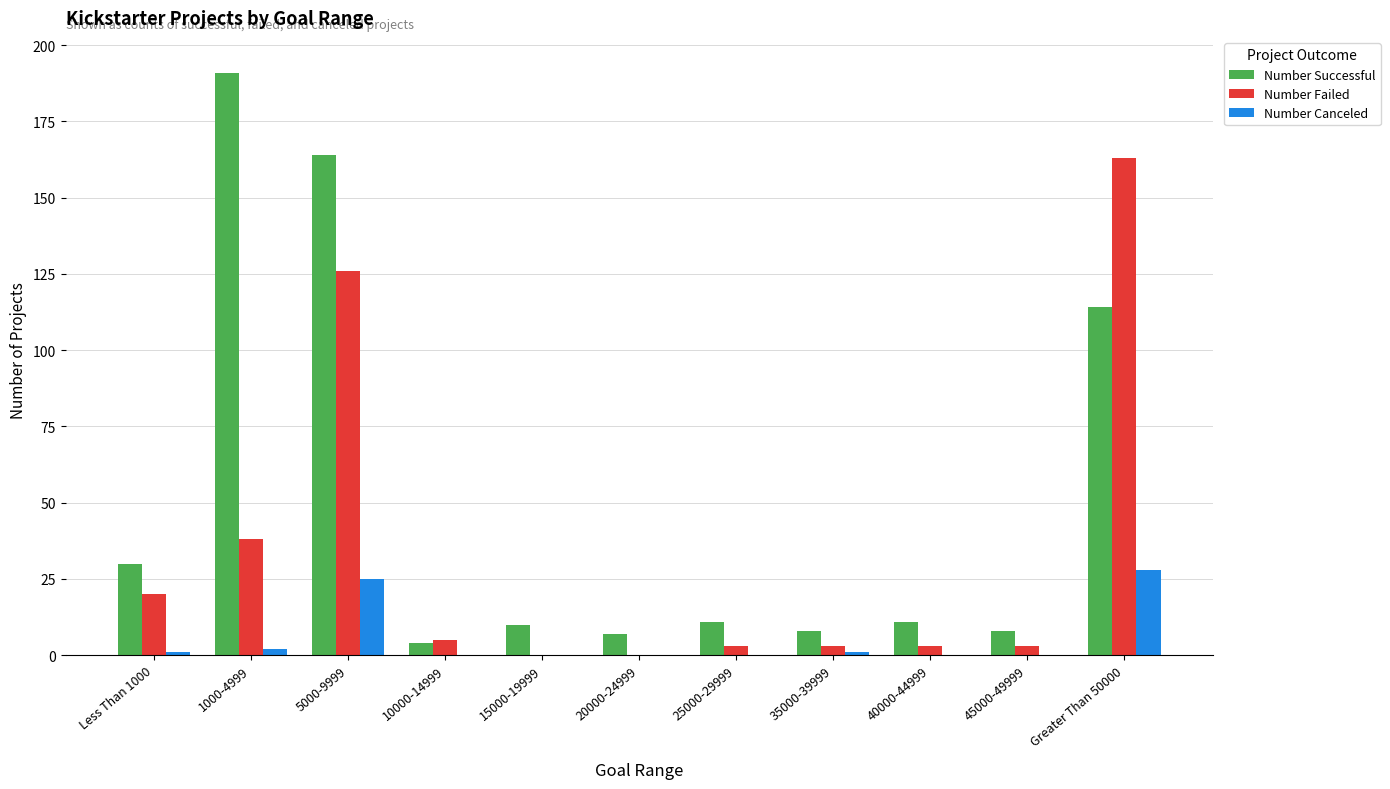

Which series has the largest total across all categories?

Number Successful